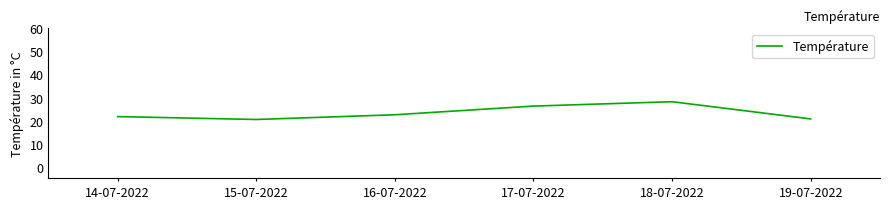

True or false: the data shows 33.0 at 19-07-2022.

False